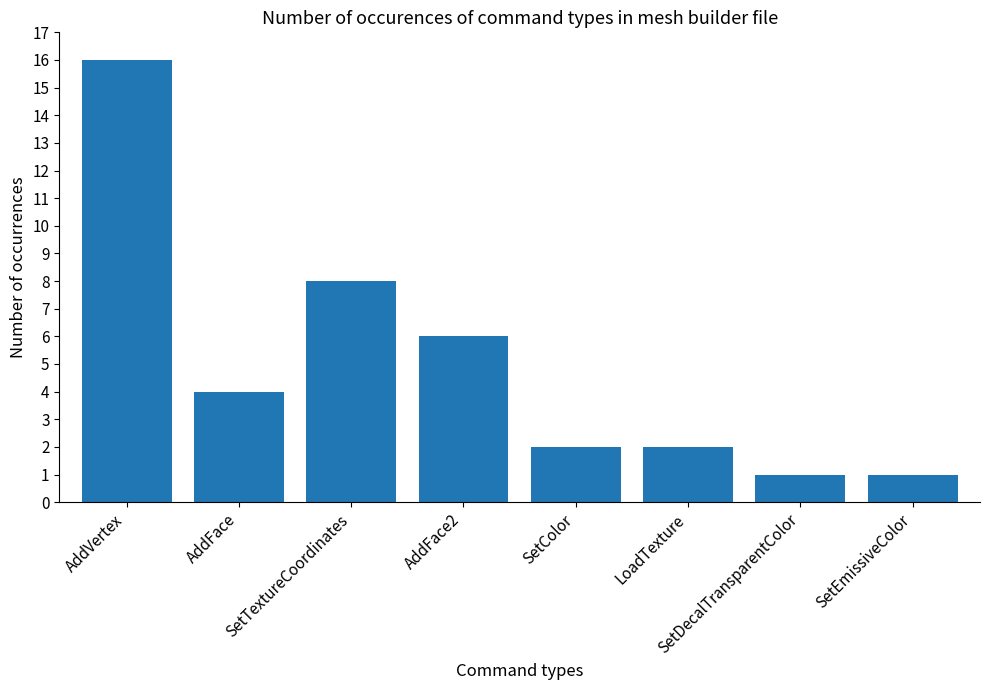

Reading left to right, extract all data points from this chart.

AddVertex=16	AddFace=4	SetTextureCoordinates=8	AddFace2=6	SetColor=2	LoadTexture=2	SetDecalTransparentColor=1	SetEmissiveColor=1